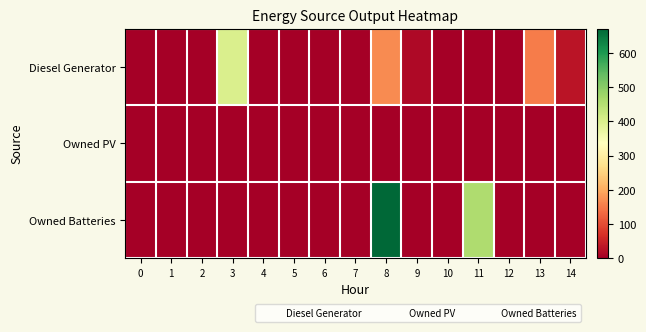

How many values in Diesel Generator are above zero?

5